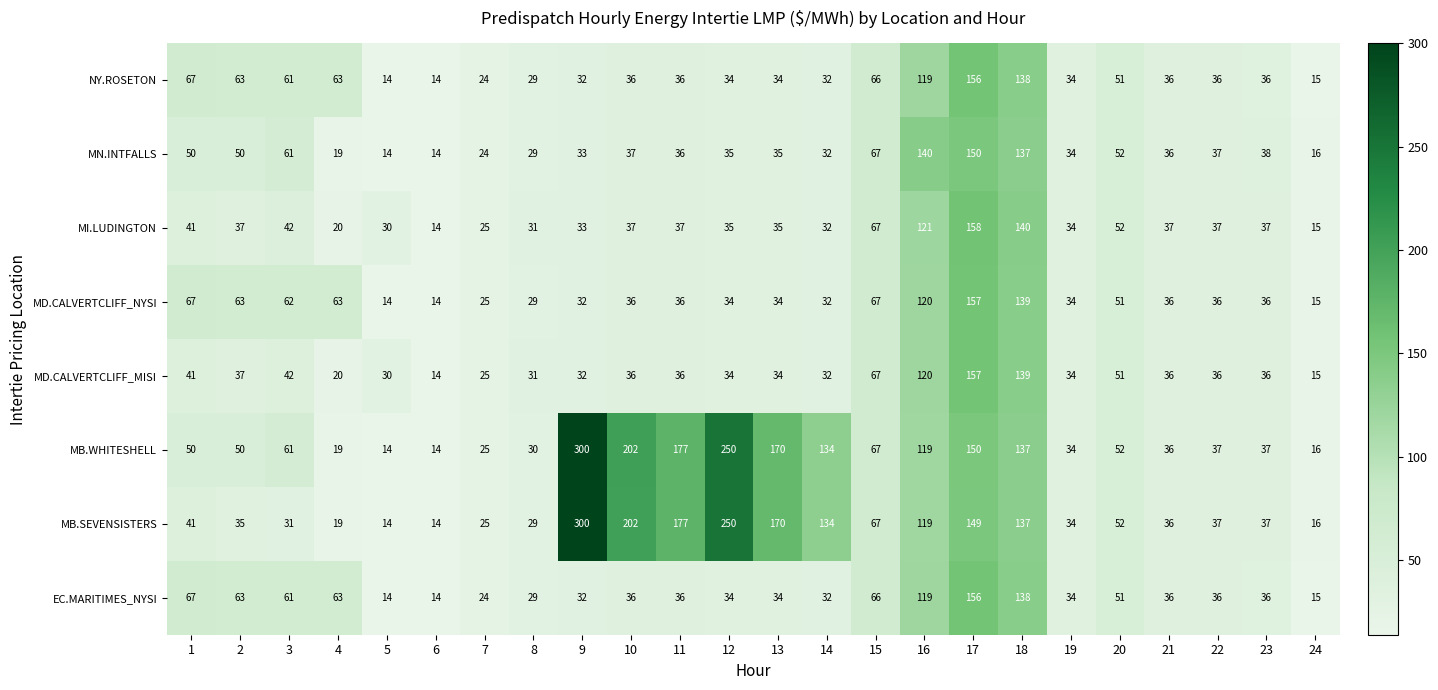

What is the average value of the MD.CALVERTCLIFF_MISI series?

47